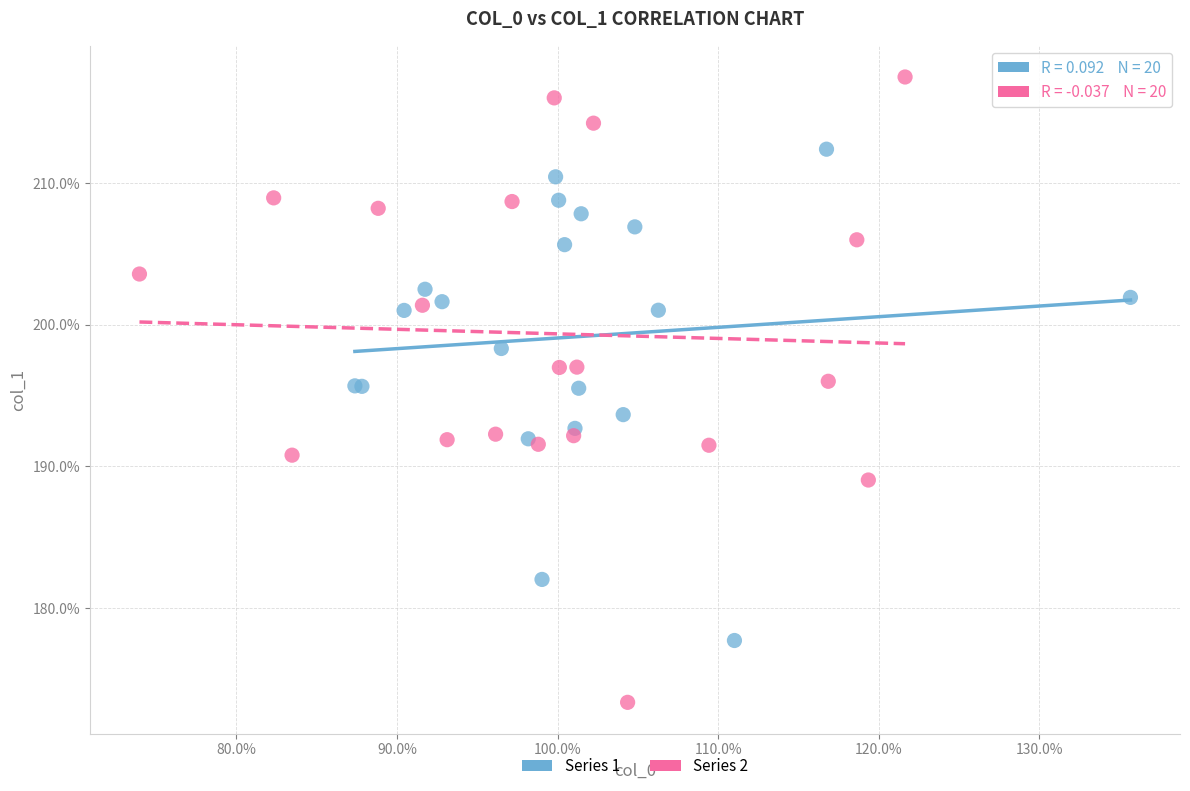

Which series contains the lowest Y value?

Series 2